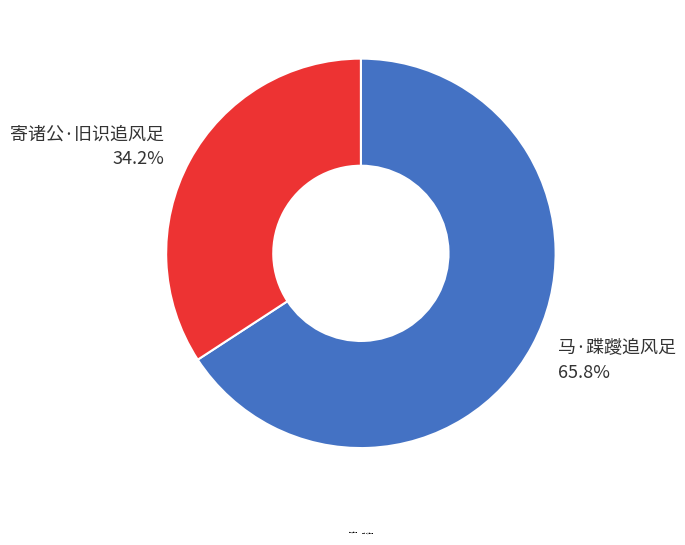

To the nearest percent, what is the combined percentage of 寄诸公·旧识追风足 and 马·蹀躞追风足?

100%